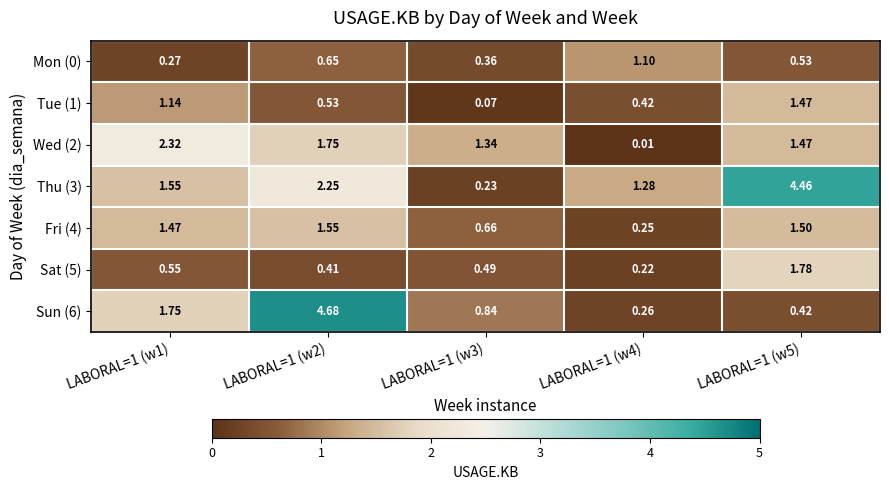

Is the value of Wed (2) at LABORAL=1 (w5) greater than the value of Sat (5) at LABORAL=1 (w3)?

Yes